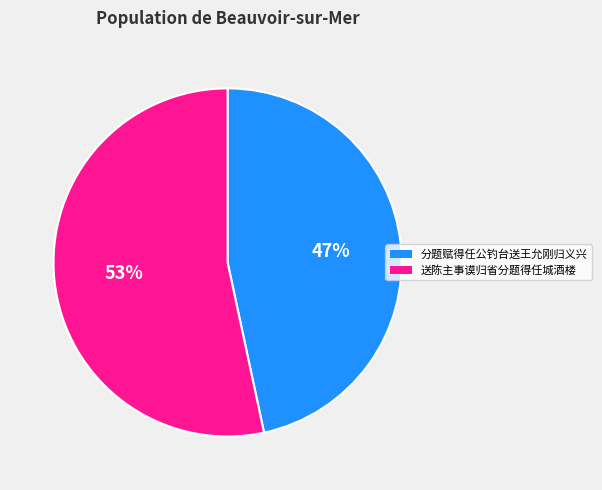

To the nearest percent, what percentage of the pie is 分题赋得任公钓台送王允刚归义兴?

47%